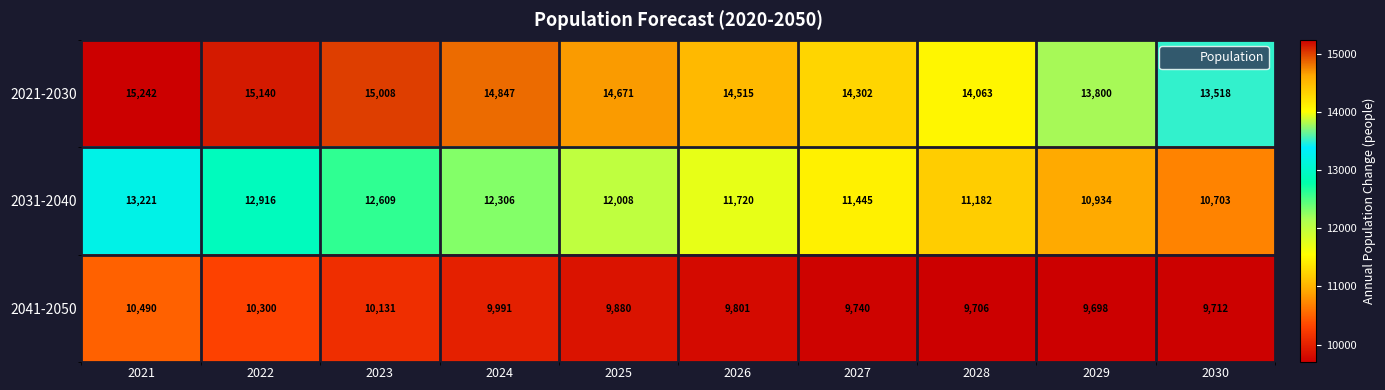

What is the maximum value for 2041-2050?

10490